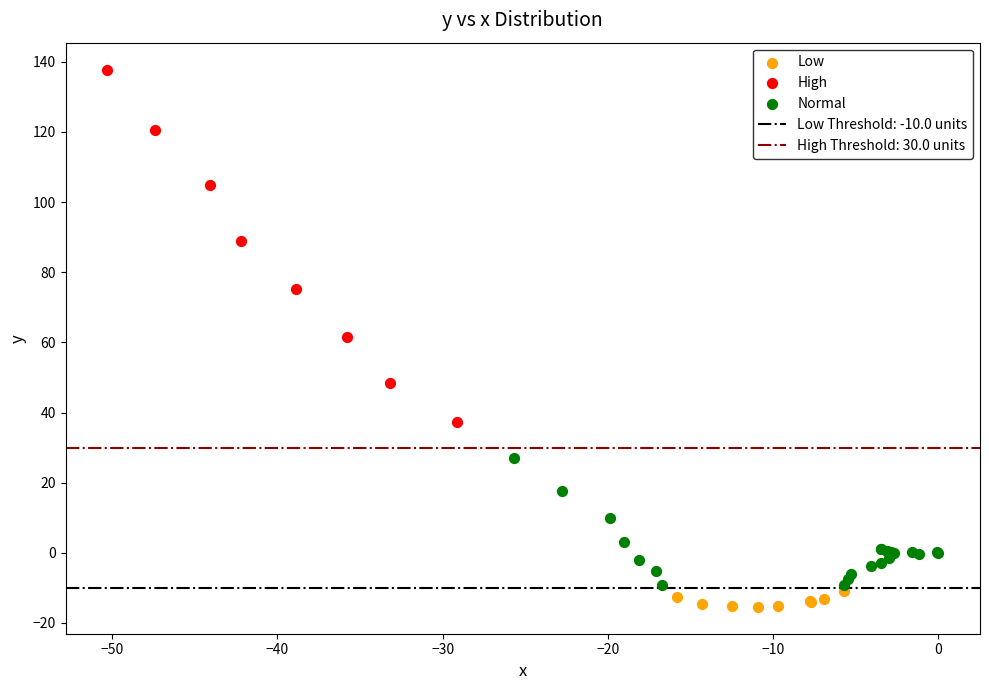

Which series has the widest spread of Y values?

High